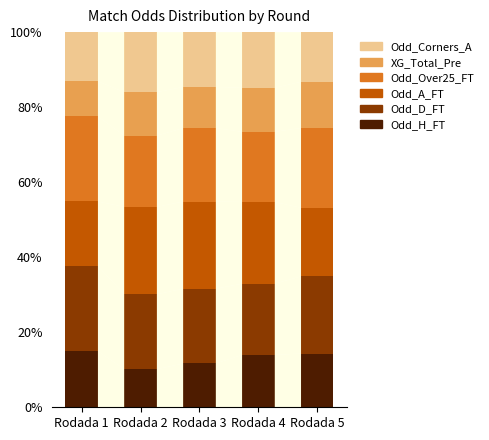

What are all the series names shown in the legend?

Odd_Corners_A, XG_Total_Pre, Odd_Over25_FT, Odd_A_FT, Odd_D_FT, Odd_H_FT